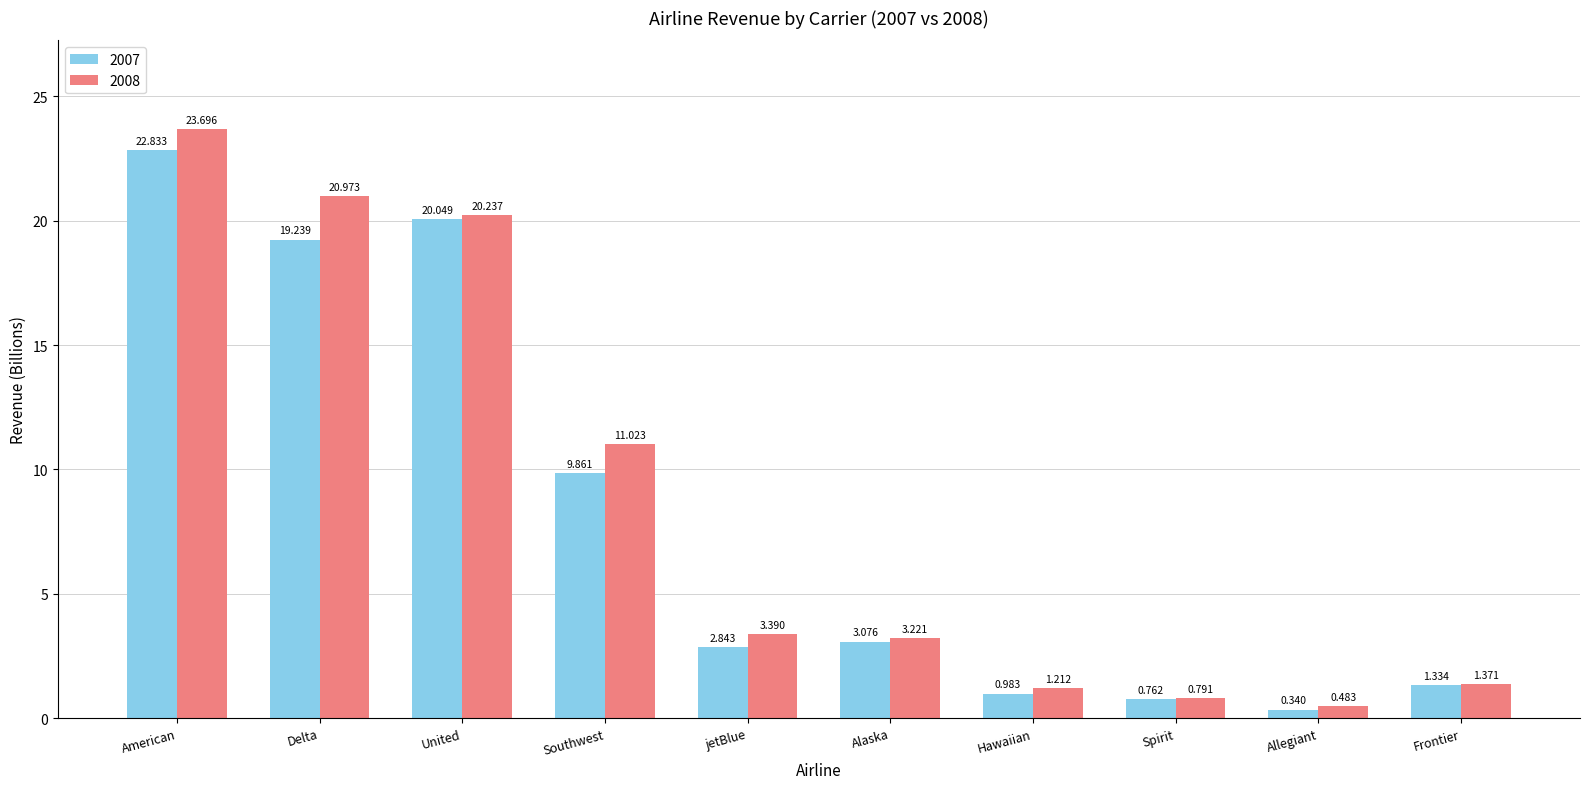

Is the value of 2008 at Spirit greater than the value of 2007 at Southwest?

No